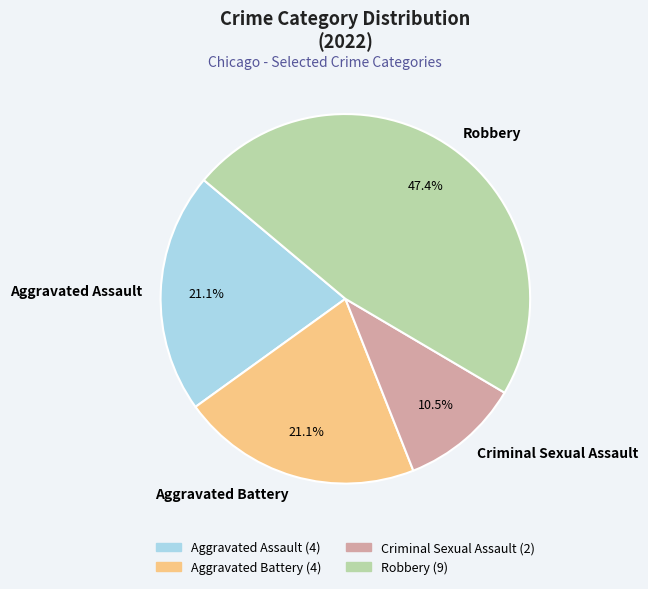

Which category has the smallest portion of the pie?

Criminal Sexual Assault